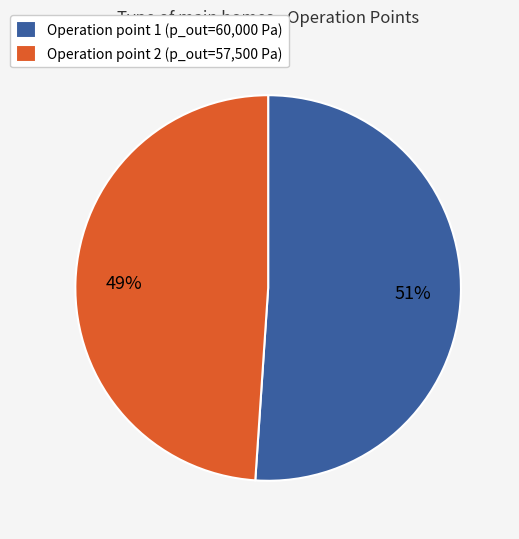

Which has a higher value, Operation point 2 (p_out=57,500 Pa) or Operation point 1 (p_out=60,000 Pa)?

Operation point 1 (p_out=60,000 Pa)